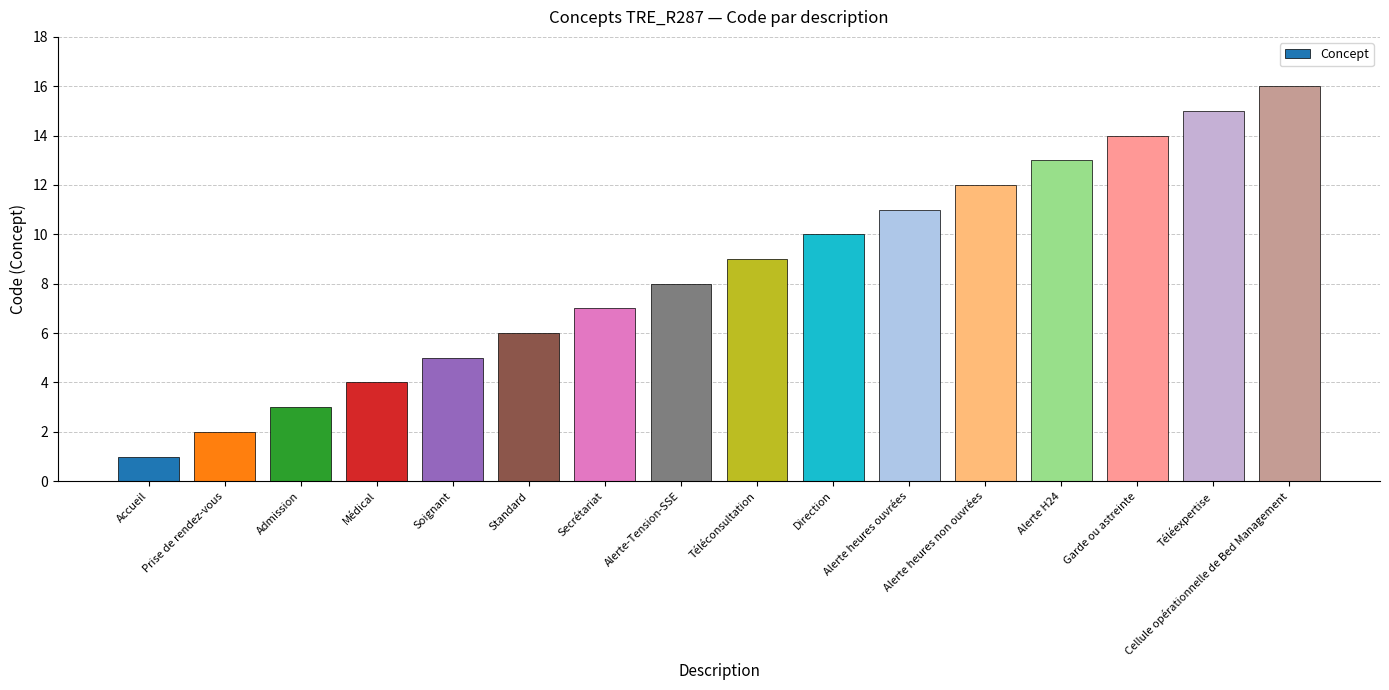

Are the bars grouped side by side (vs. stacked)?

No